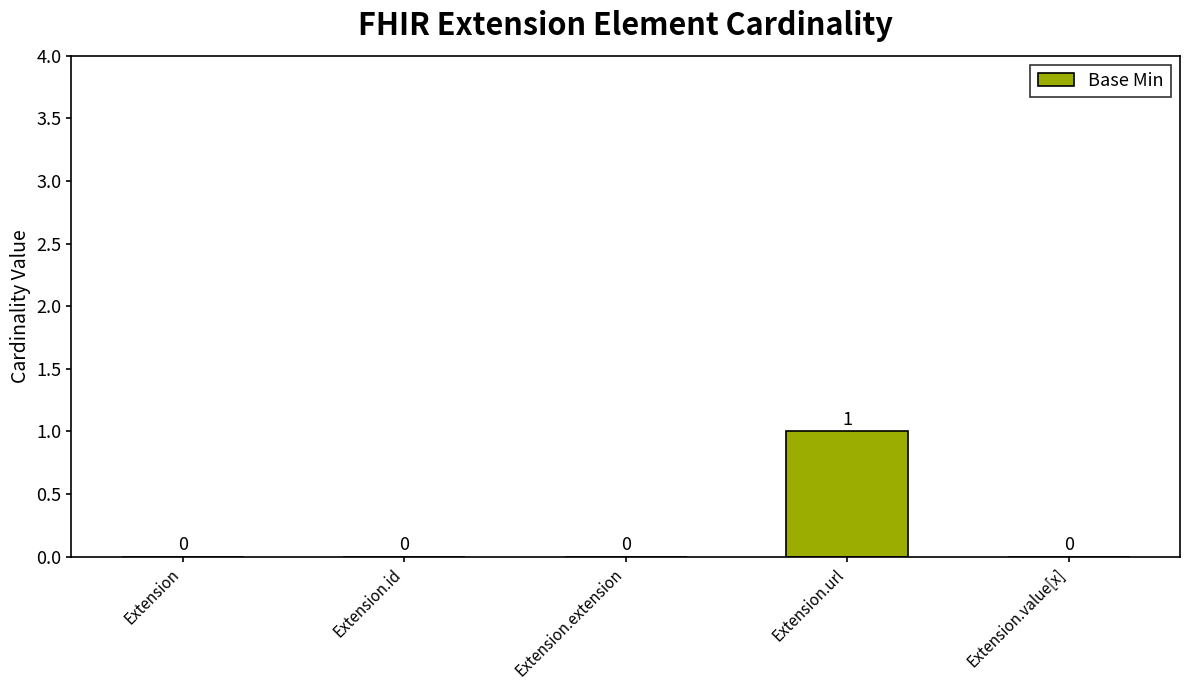

True or false: the data shows 0 at Extension.extension.

True